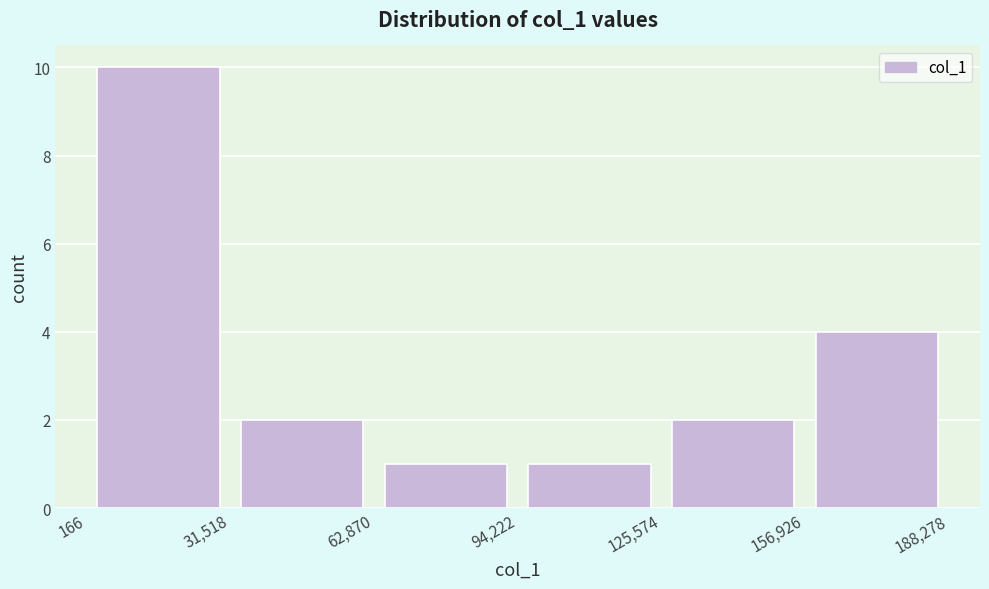

Reading left to right, list every bar in this chart as the range it spans on the x-axis followed by its height. The values are not printed on the chart, so give them approximately, as read against the axis.

166 to 31,518: 10
31,518 to 62,870: 2
62,870 to 94,222: 1
94,222 to 125,574: 1
125,574 to 156,926: 2
156,926 to 188,278: 4